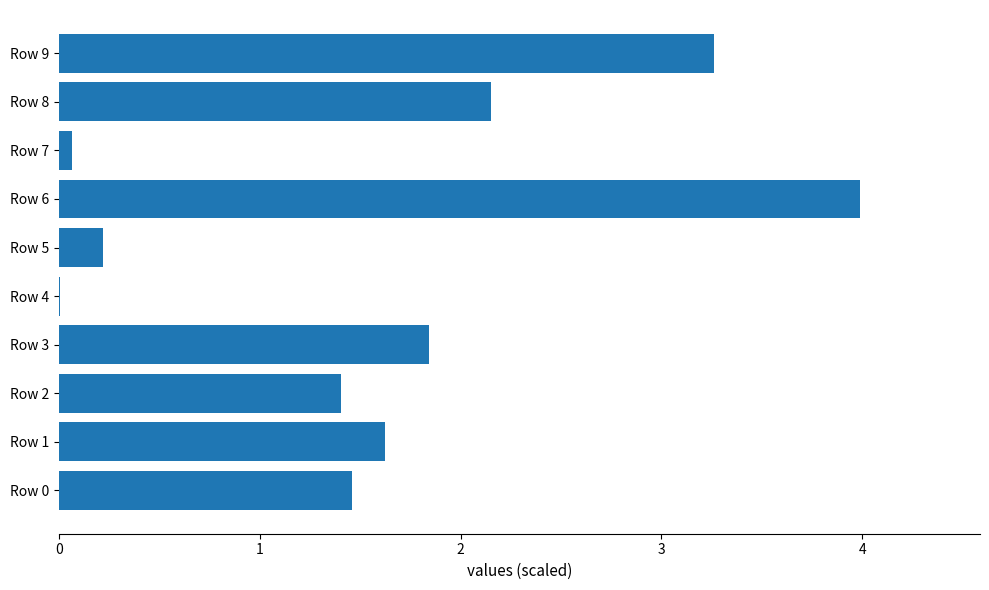

The chart shows a value of 0.2 at Row 5. True or false?

True